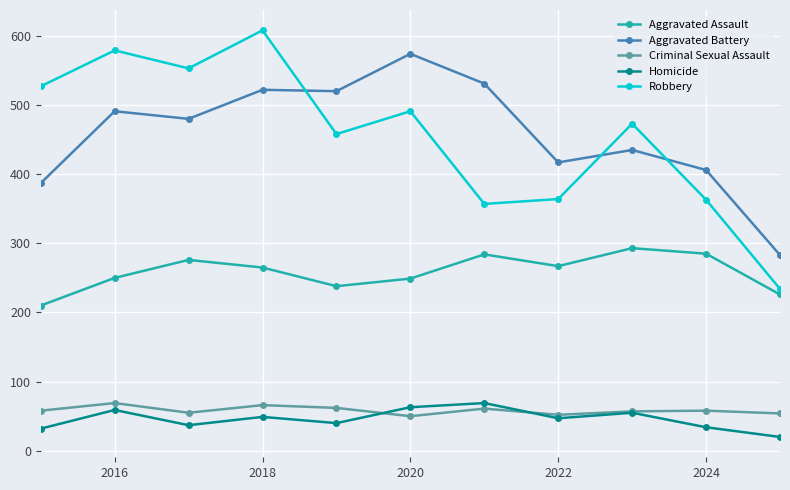

What is the value of the Aggravated Battery point at the 10th from the left?

406